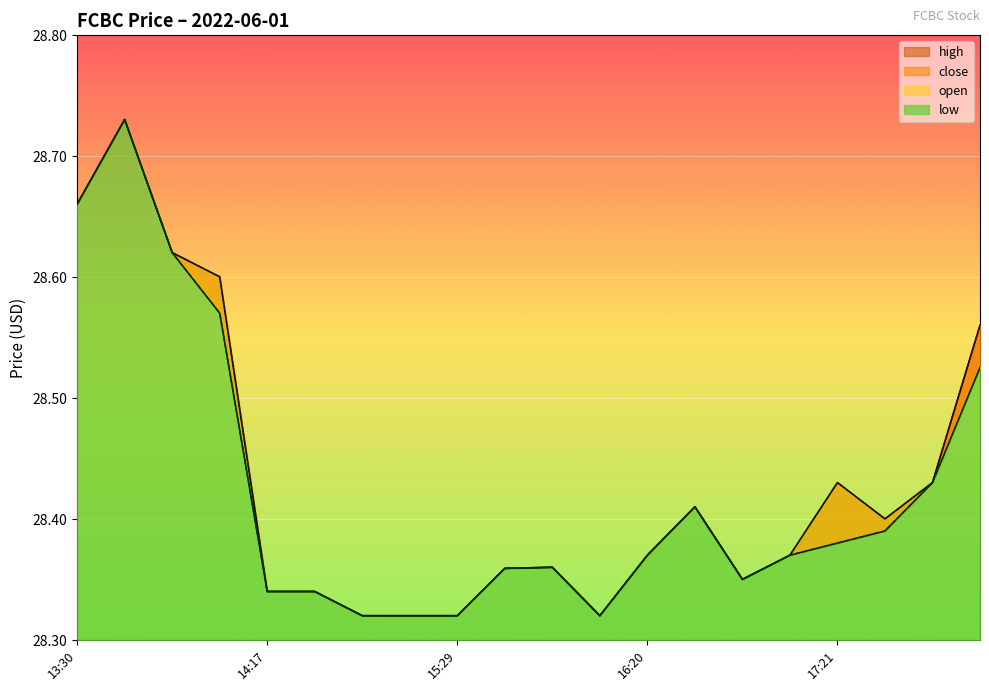

Reading left to right, what are all the values shown in this chart?

high: 28.7	28.7	28.6	28.6	28.3	28.3	28.3	28.3	28.3	28.4	28.4	28.3	28.4	28.4	28.4	28.4	28.4	28.4	28.4	28.6
close: 28.7	28.7	28.6	28.6	28.3	28.3	28.3	28.3	28.3	28.4	28.4	28.3	28.4	28.4	28.4	28.4	28.4	28.4	28.4	28.6
open: 28.7	28.7	28.6	28.6	28.3	28.3	28.3	28.3	28.3	28.4	28.4	28.3	28.4	28.4	28.4	28.4	28.4	28.4	28.4	28.5
low: 28.7	28.7	28.6	28.6	28.3	28.3	28.3	28.3	28.3	28.4	28.4	28.3	28.4	28.4	28.4	28.4	28.4	28.4	28.4	28.5